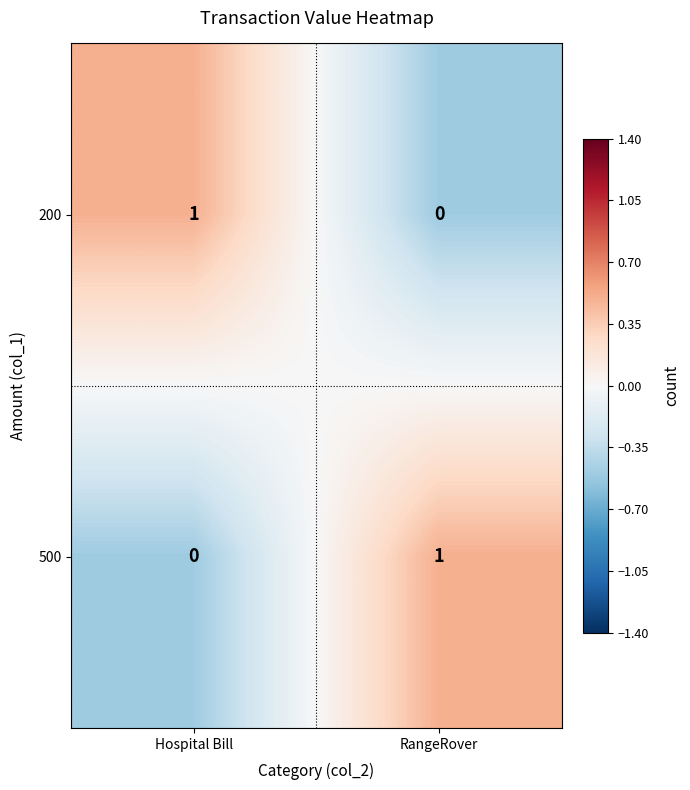

Is it true that 500 equals -1 at Hospital Bill?

False